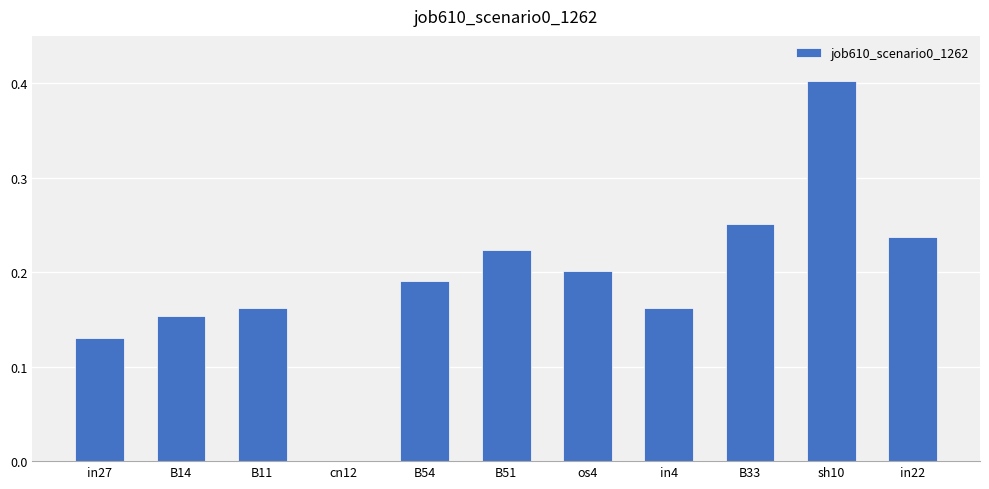

What is the sum of the values at B51 and sh10?

0.6